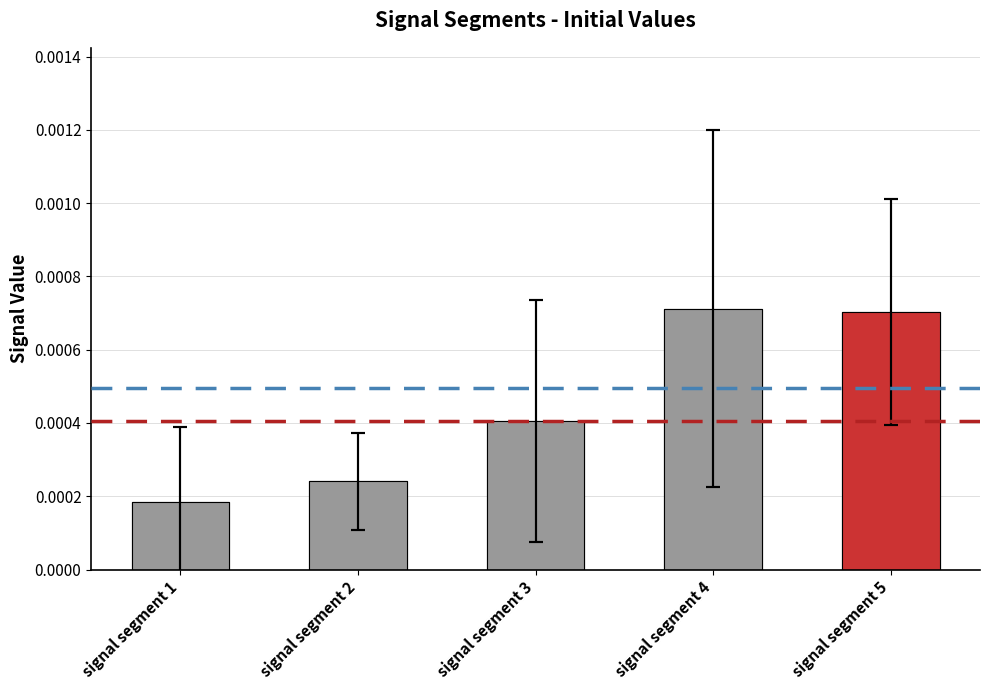

The value of signal segment 2 at Signal Value 4 is 0.0. True or false?

False